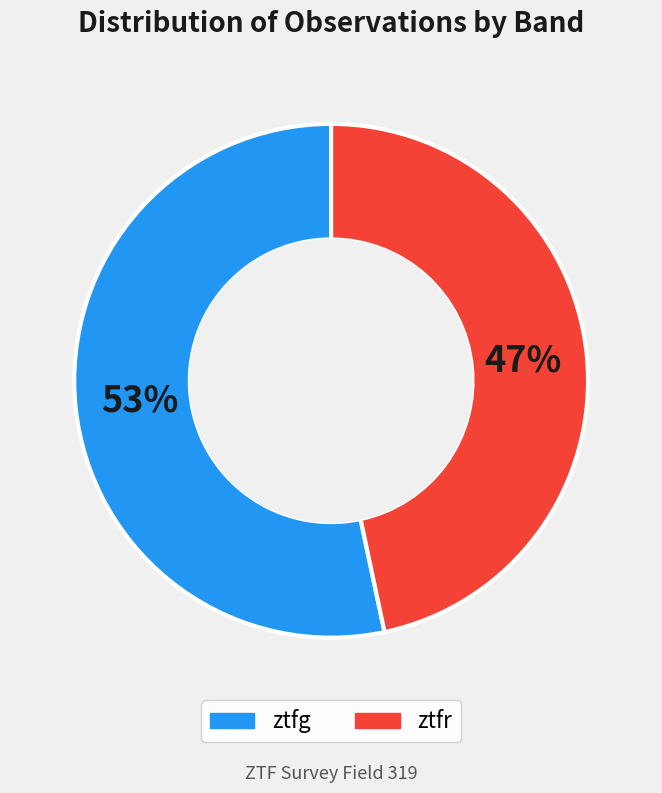

Which slice represents more than half of the pie?

ztfg